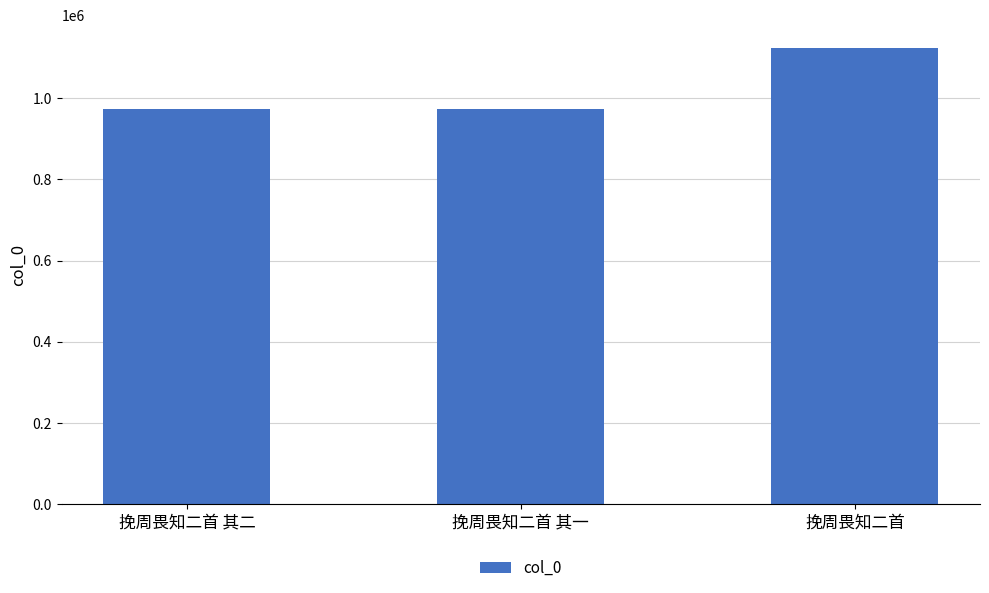

What is the smallest value displayed?

973100